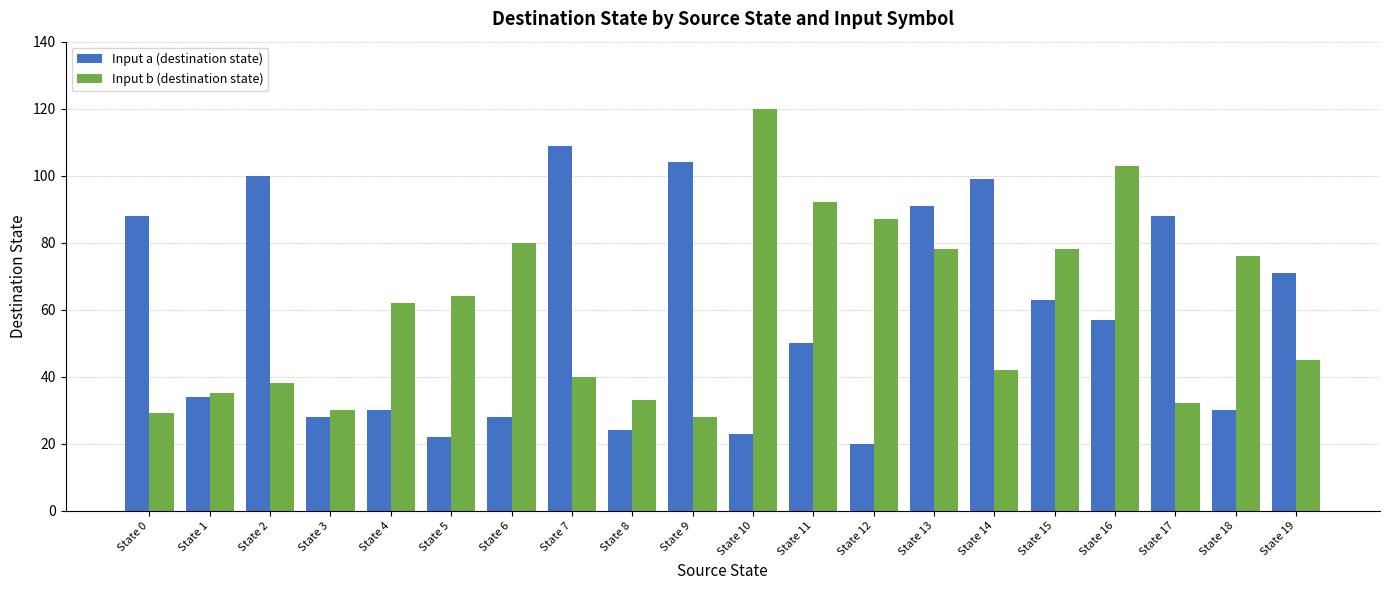

What are all the series names shown in the legend?

Input a (destination state), Input b (destination state)